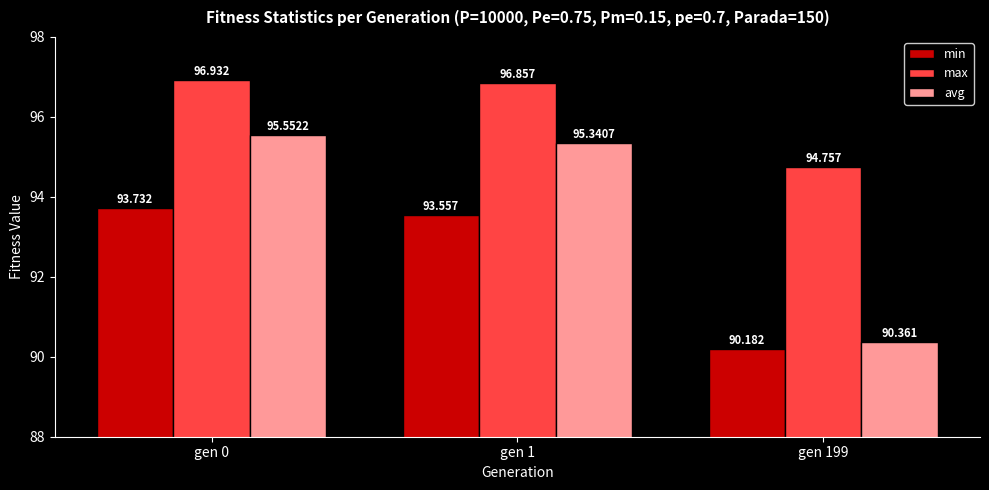

Reading left to right, what are all the values shown in this chart?

min: 93.7	93.6	90.2
max: 96.9	96.9	94.8
avg: 95.6	95.3	90.4